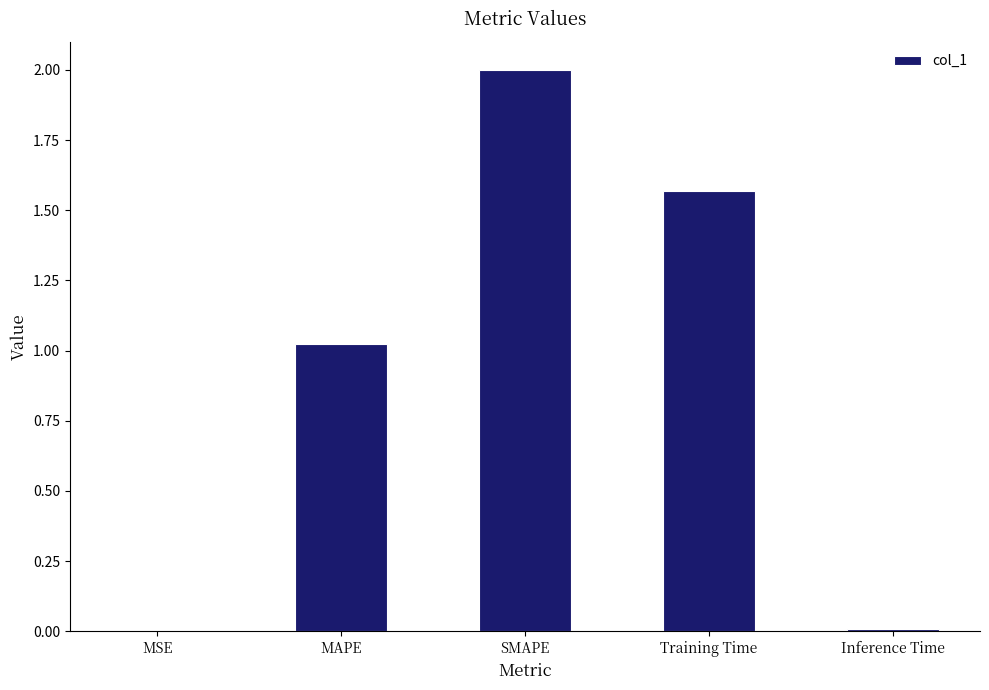

Is it true that the value at SMAPE is 1.0?

False